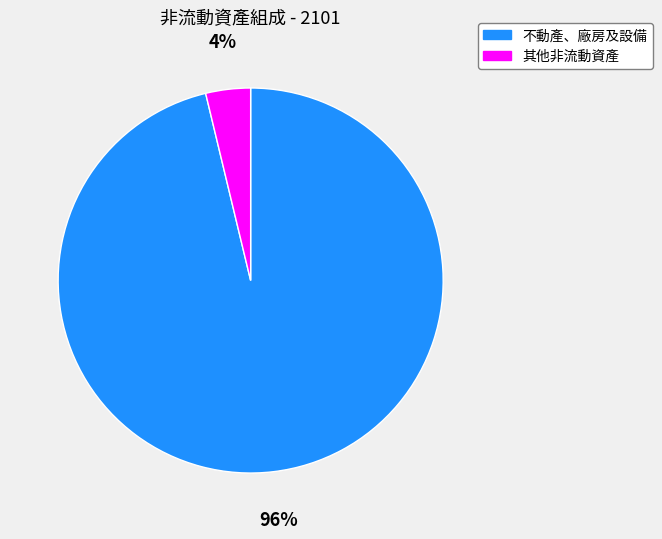

Is the sum of 不動產、廠房及設備 and 其他非流動資產 greater than half?

Yes